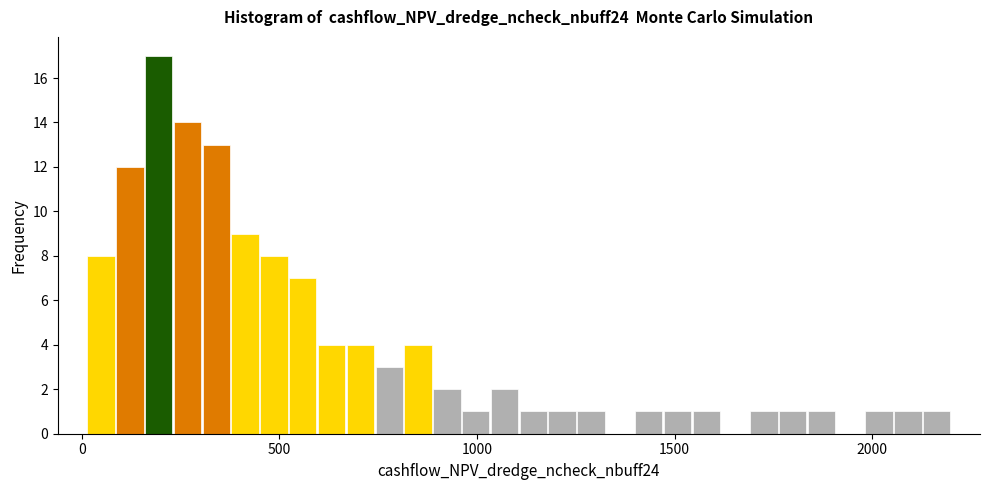

Read against the x-axis, roughly where is the centre of the tallest bar?

200